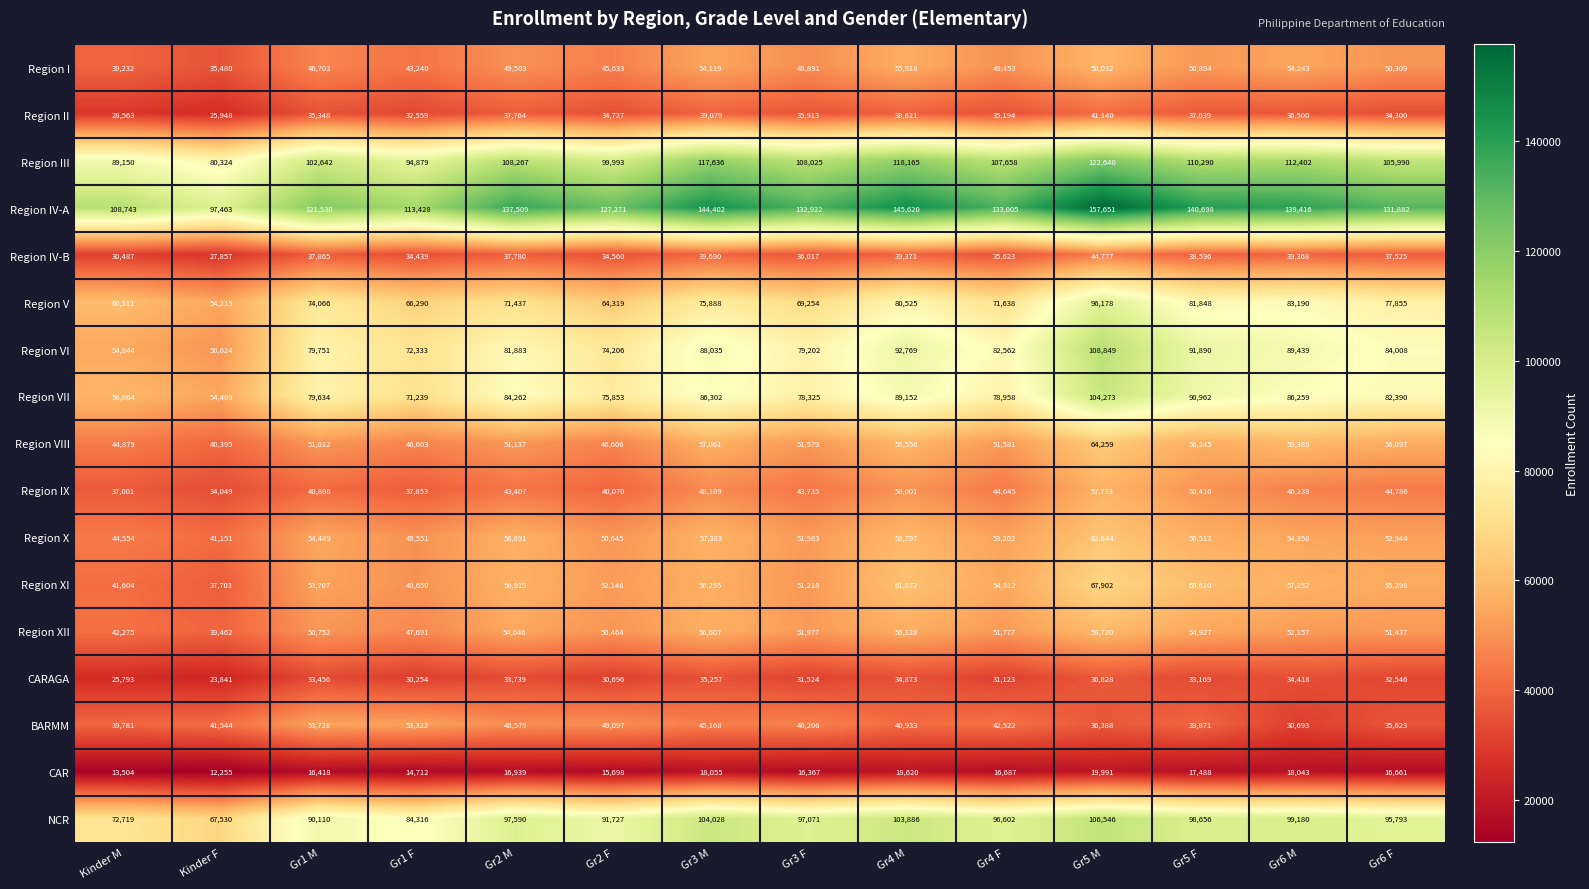

Count the number of categories in the chart.

14